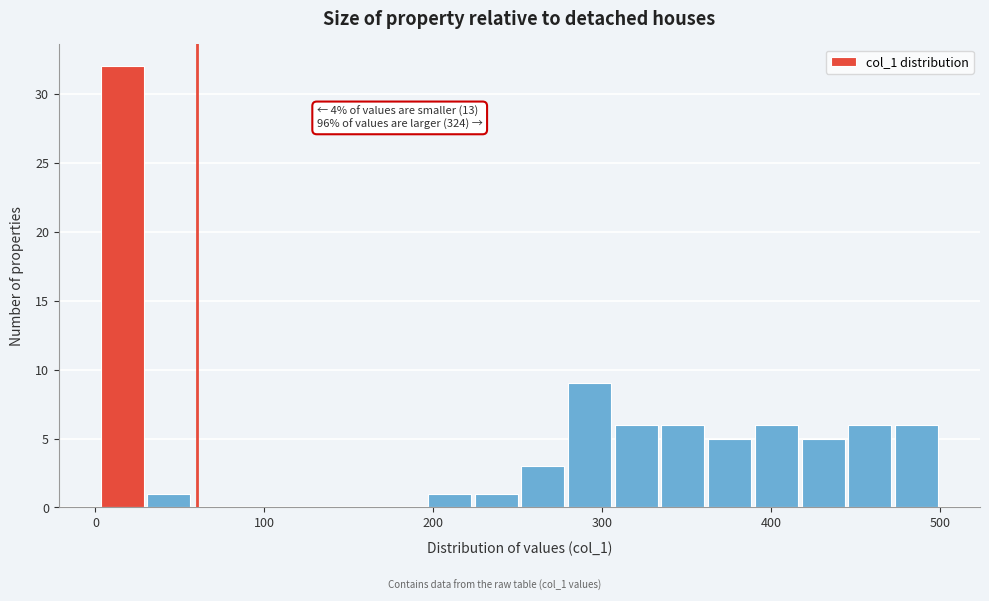

Around what value on the x-axis is the tallest bar? Give the approximate position of its centre, as read against the axis.

20